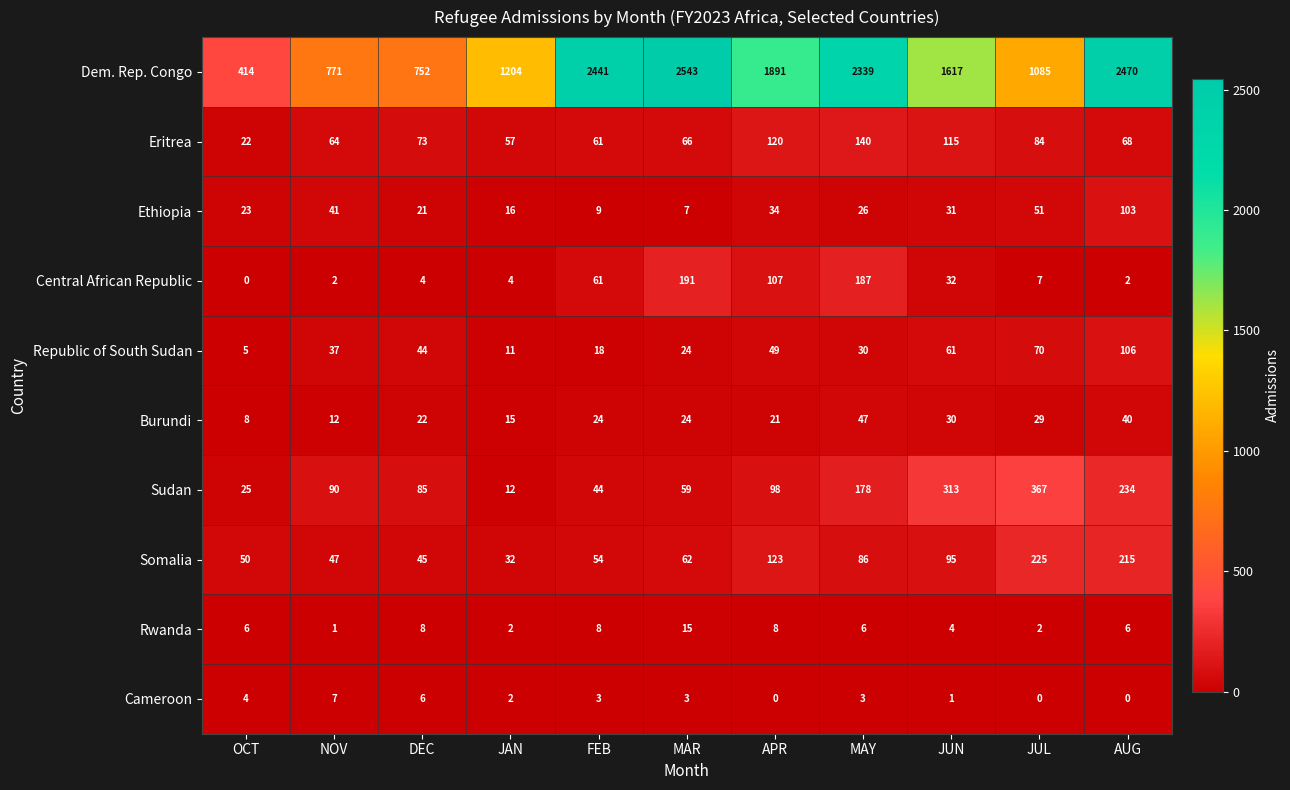

Which series has the widest spread of values?

Dem. Rep. Congo